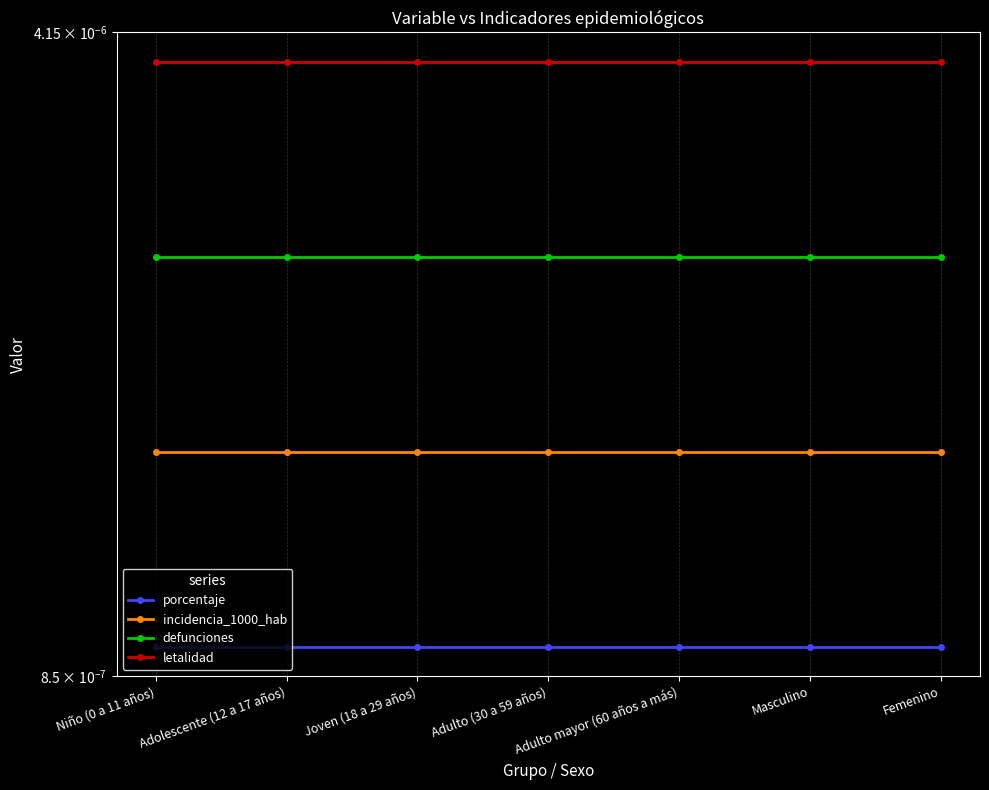

The incidencia_1000_hab series shows 0.0 at Femenino. True or false?

True